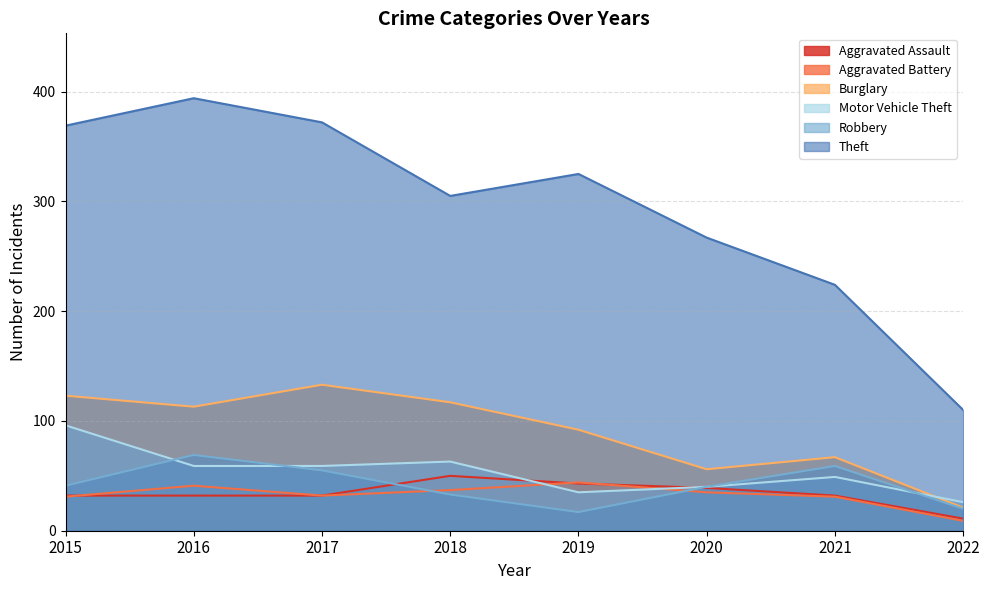

True or false: Burglary and Motor Vehicle Theft intersect in this chart.

True